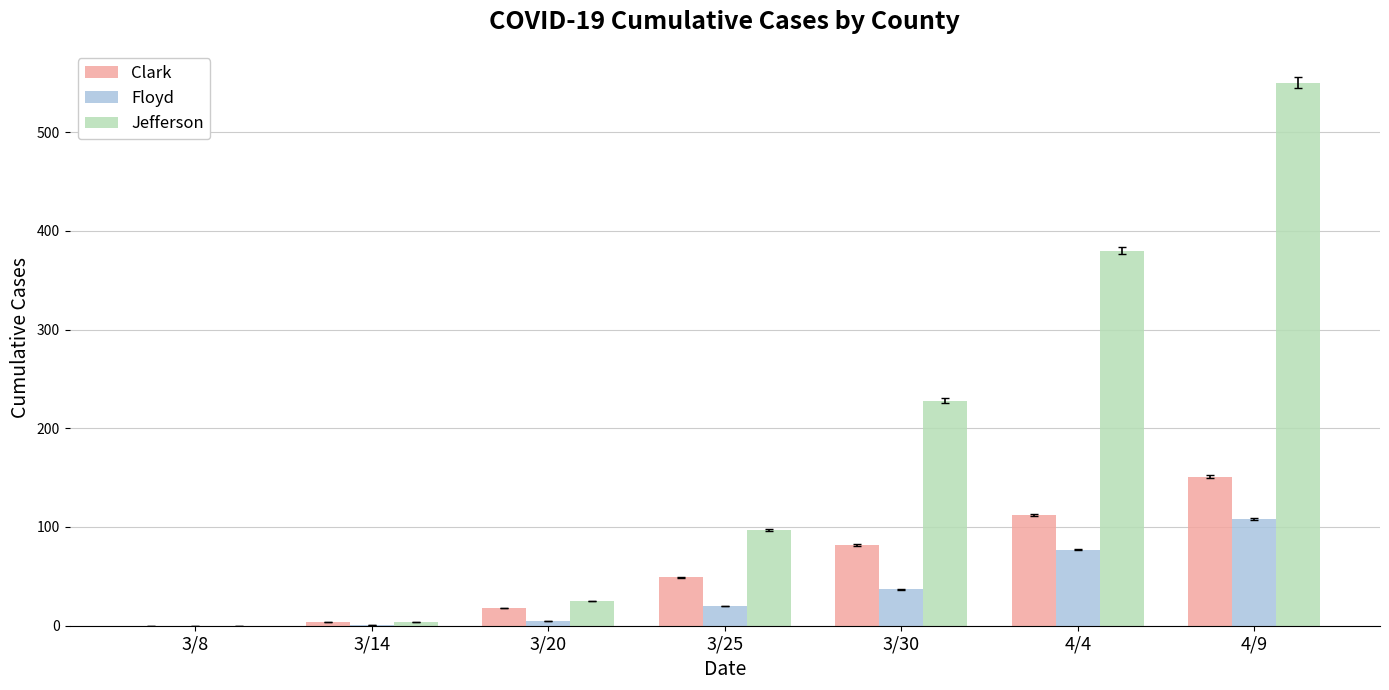

At which label is Jefferson closest to 275?

3/30